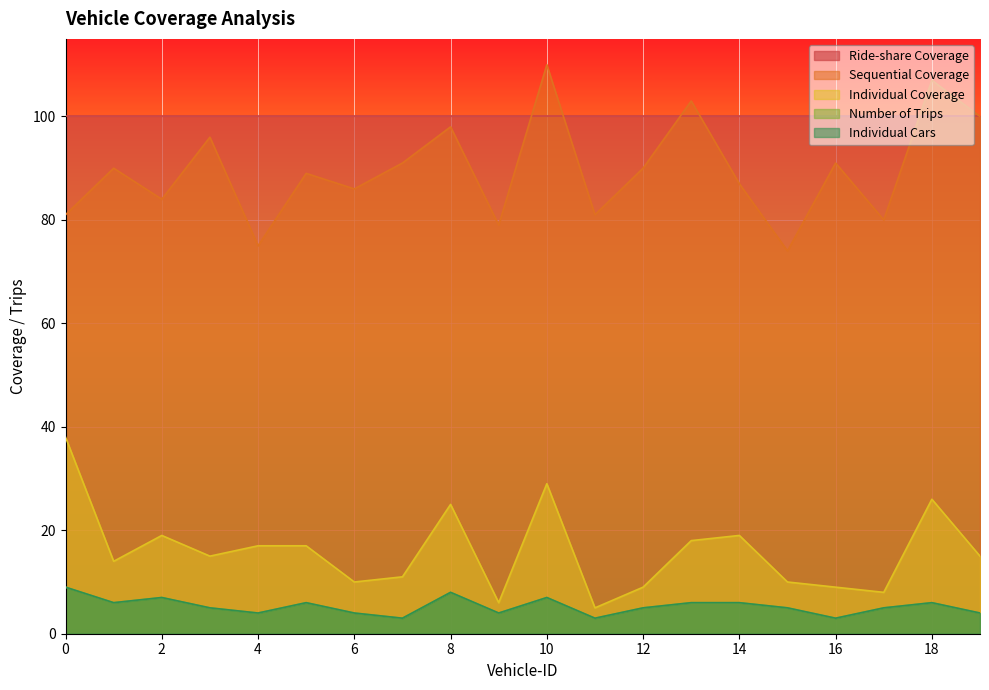

Is it true that Individual Cars equals 4 at 18?

False